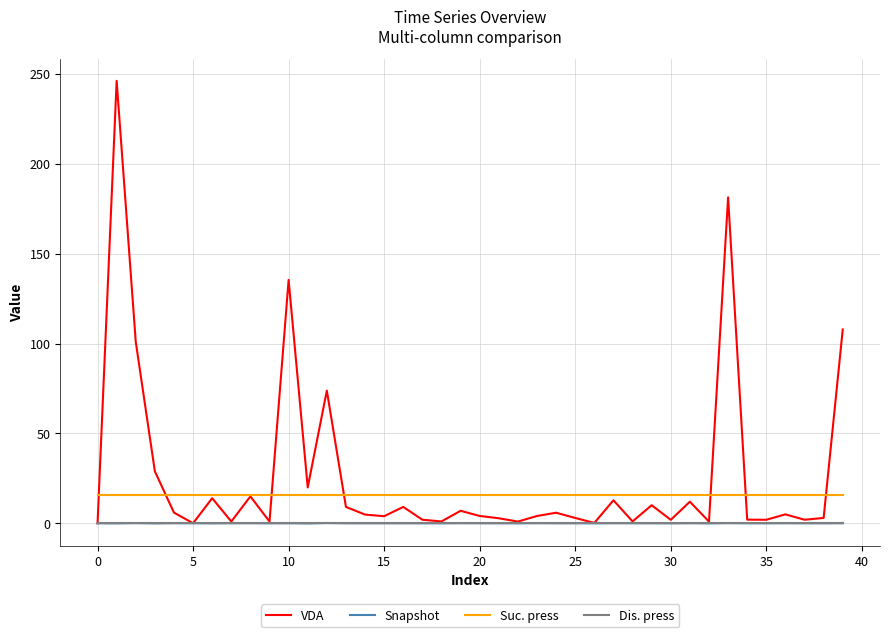

Does the chart display data point markers on the line(s)?

No